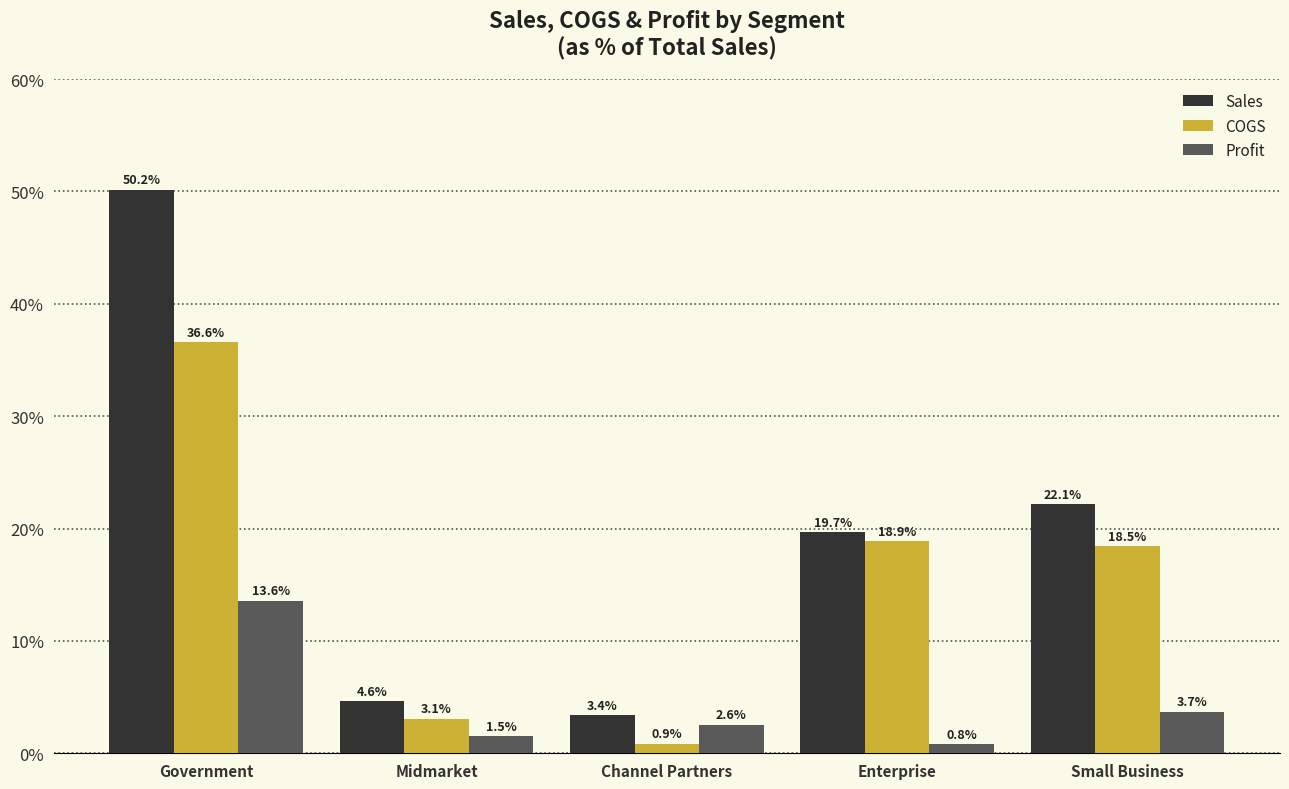

Does the chart contain any negative values?

No